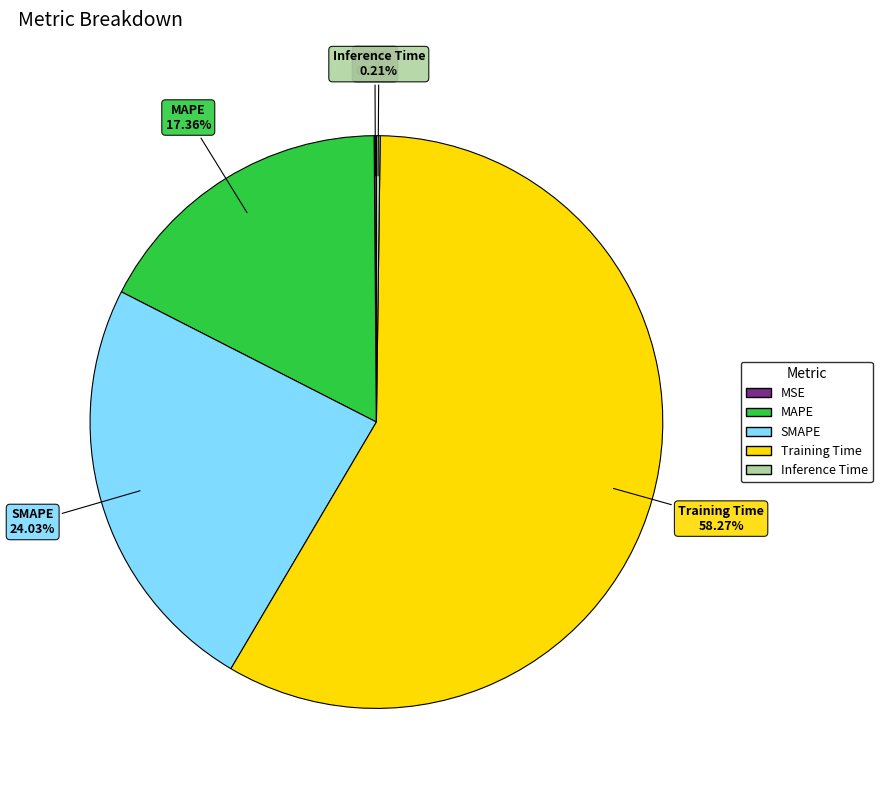

What percentage is NOT represented by SMAPE?

76.0%